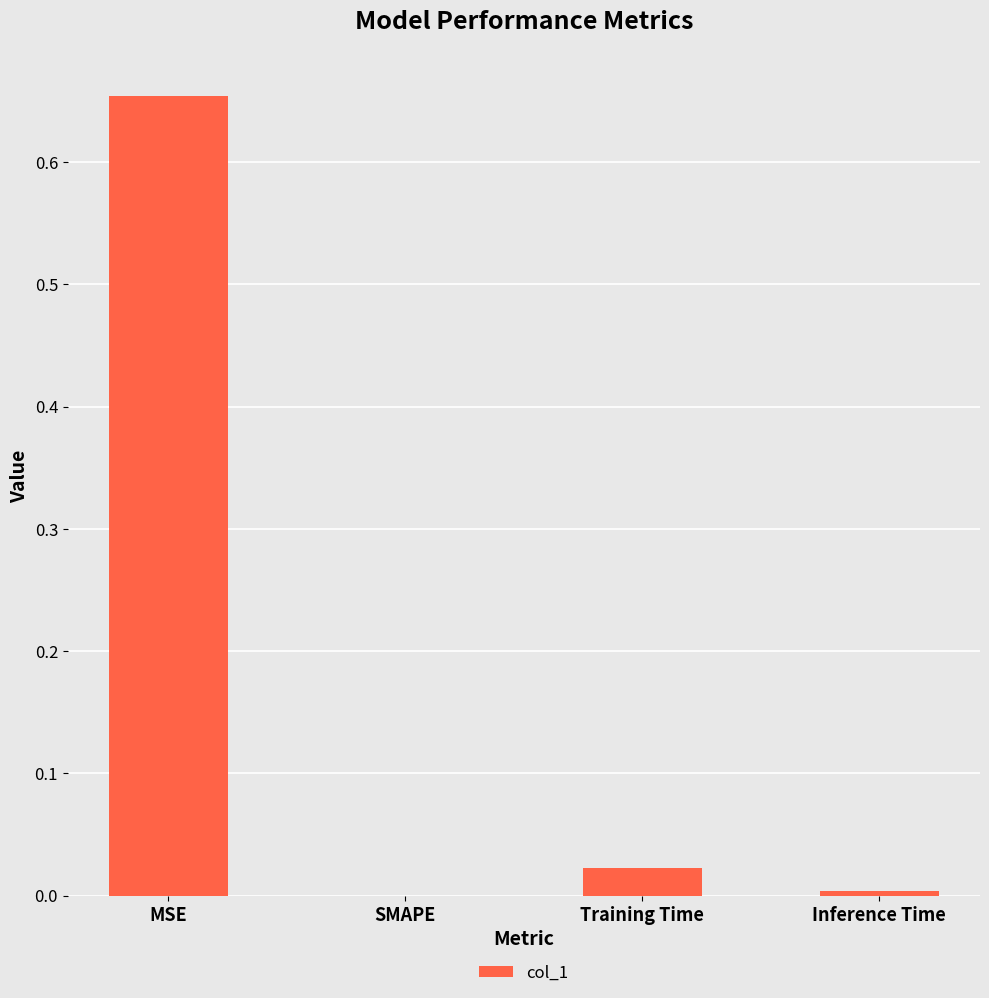

True or false: the data shows 0.0 at Inference Time.

True